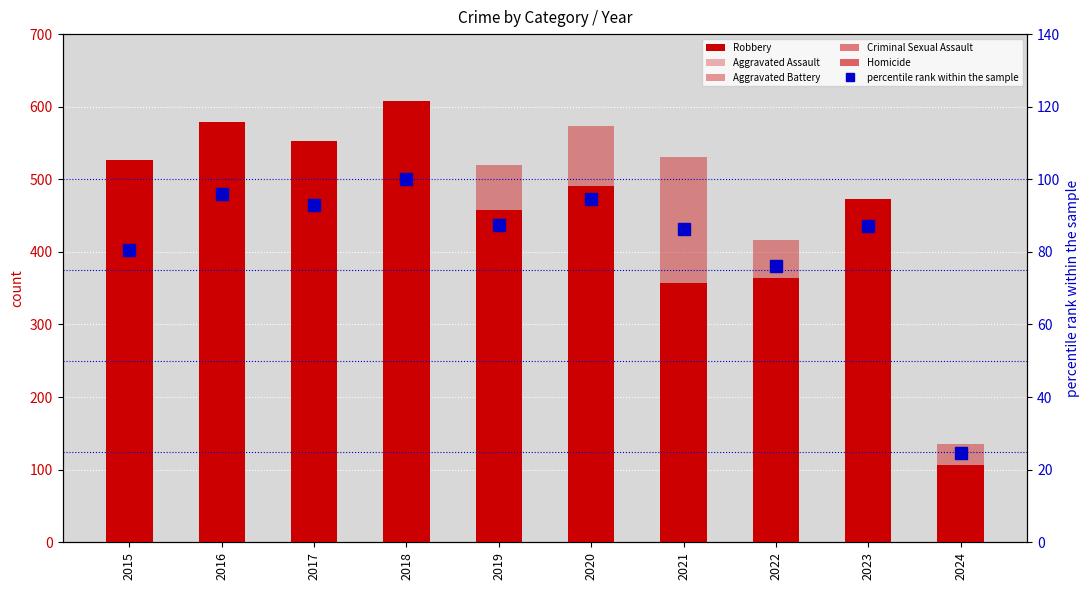

Reading left to right, extract all data points from this chart.

Robbery: 2015=527.0	2016=579.0	2017=553.0	2018=608.0	2019=458.0	2020=491.0	2021=357.0	2022=364.0	2023=473.0	2024=106.0
Aggravated Assault: 2015=210.0	2016=250.0	2017=276.0	2018=265.0	2019=238.0	2020=249.0	2021=284.0	2022=267.0	2023=295.0	2024=102.0
Aggravated Battery: 2015=387.0	2016=491.0	2017=480.0	2018=522.0	2019=520.0	2020=574.0	2021=531.0	2022=417.0	2023=437.0	2024=136.0
Criminal Sexual Assault: 2015=58.0	2016=69.0	2017=55.0	2018=65.0	2019=61.0	2020=49.0	2021=62.0	2022=53.0	2023=56.0	2024=19.0
Homicide: 2015=32.0	2016=59.0	2017=37.0	2018=49.0	2019=40.0	2020=63.0	2021=69.0	2022=47.0	2023=55.0	2024=9.0
percentile rank within the sample: 2015=80.5	2016=96.0	2017=92.8	2018=100.0	2019=87.3	2020=94.5	2021=86.3	2022=76.1	2023=87.2	2024=24.7